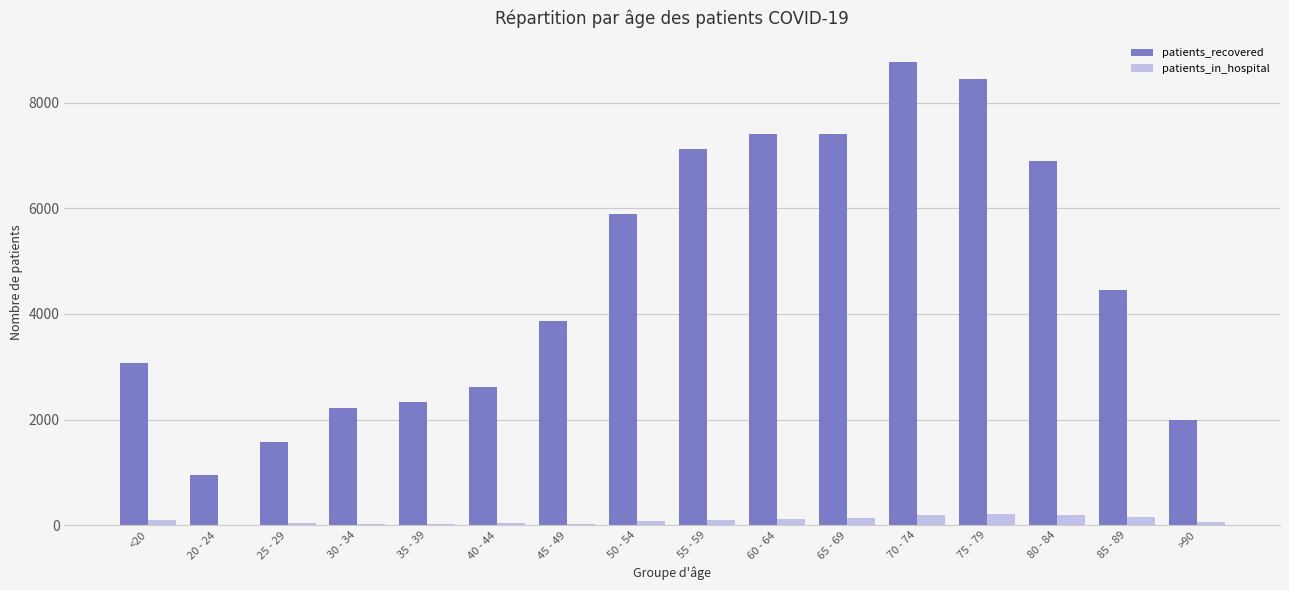

What are all the series names shown in the legend?

patients_recovered, patients_in_hospital